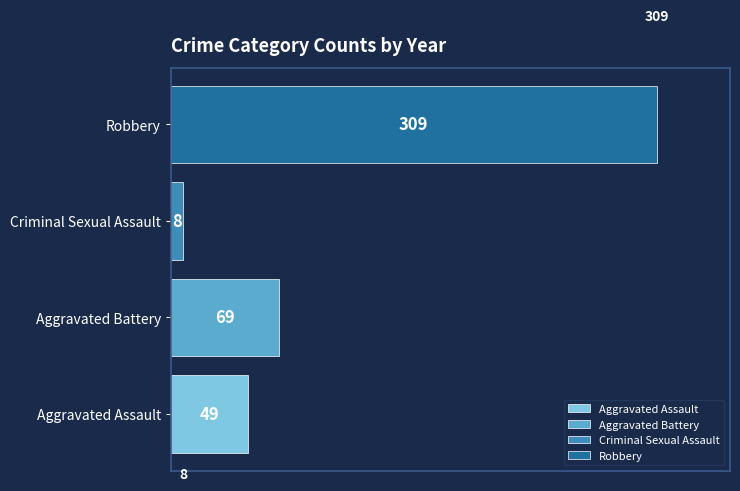

What is the sum of all Aggravated Battery values?

69